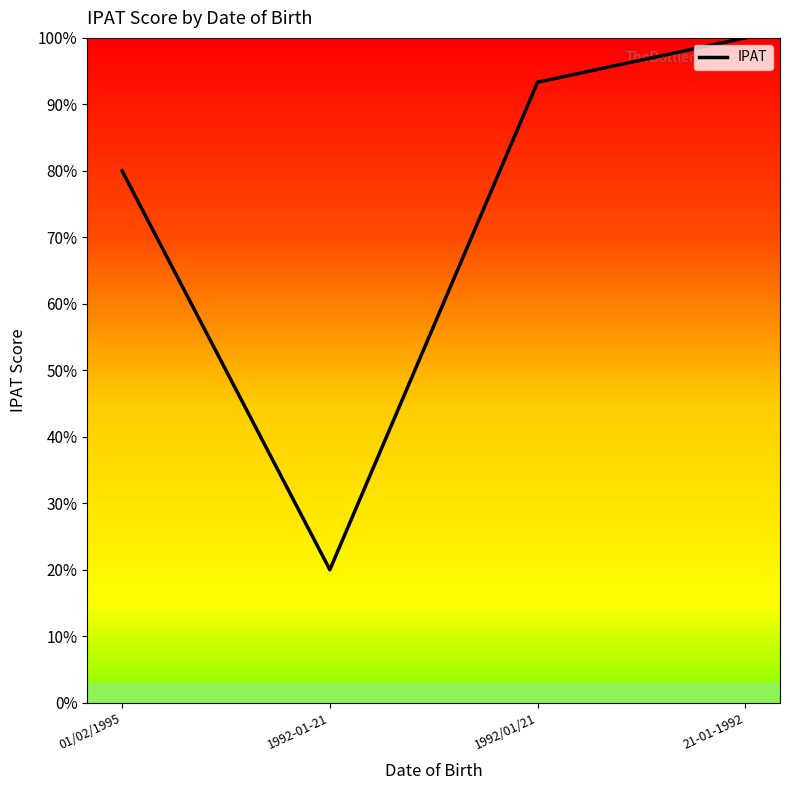

Where is the first local minimum?

1992-01-21